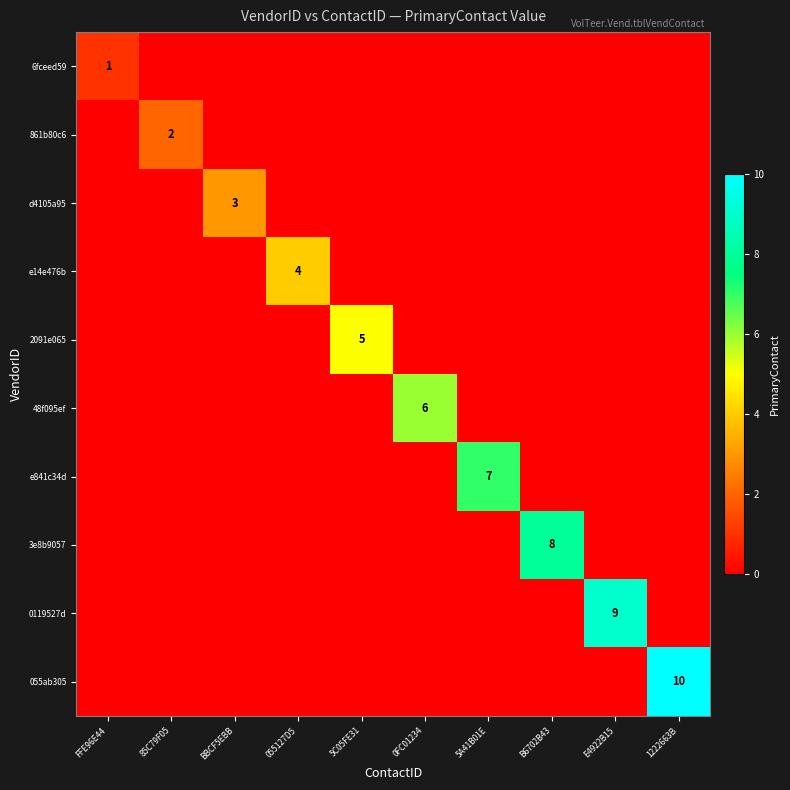

Is the value of 0119527d at B6702B43 greater than the value of 861b80c6 at BBCF5EBB?

No